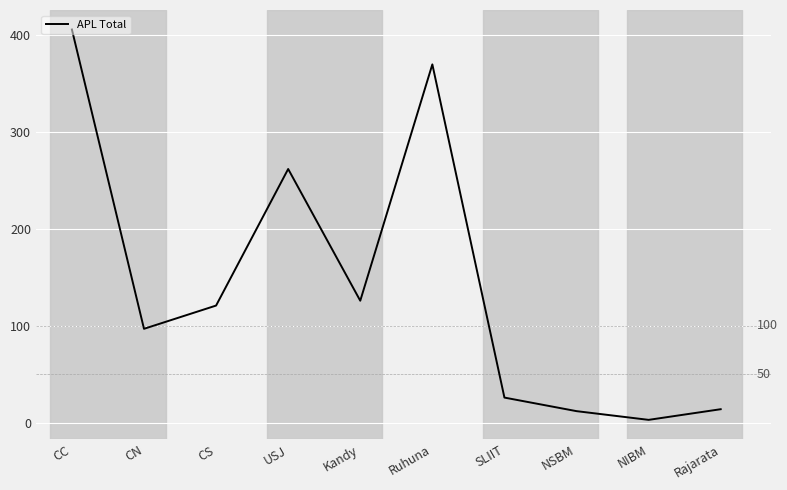

Which category has the lowest value across all series?

NIBM